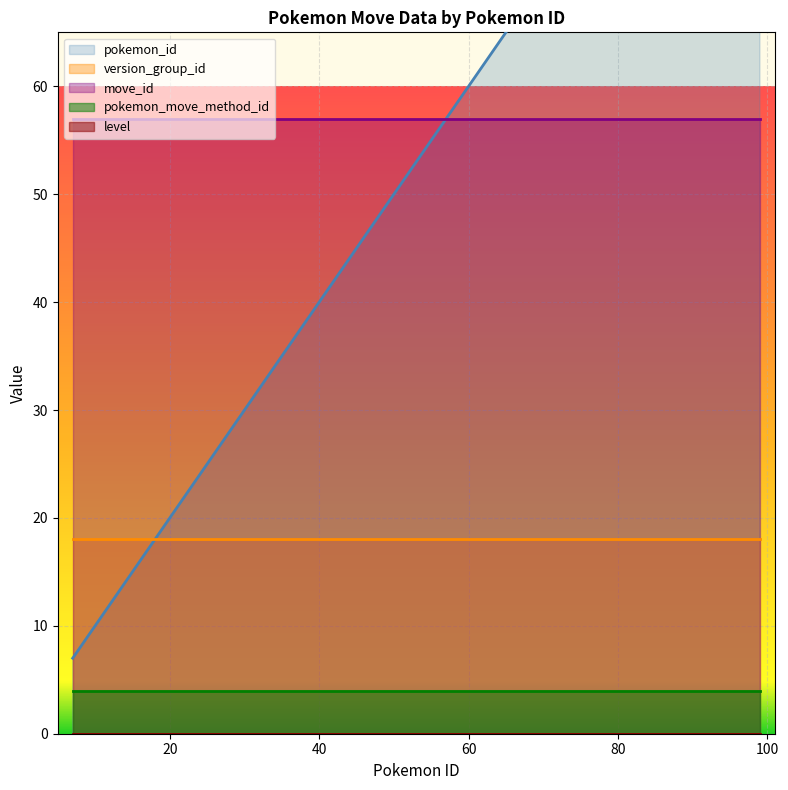

Is the value of pokemon_move_method_id at 61 greater than the value of version_group_id at 98?

No